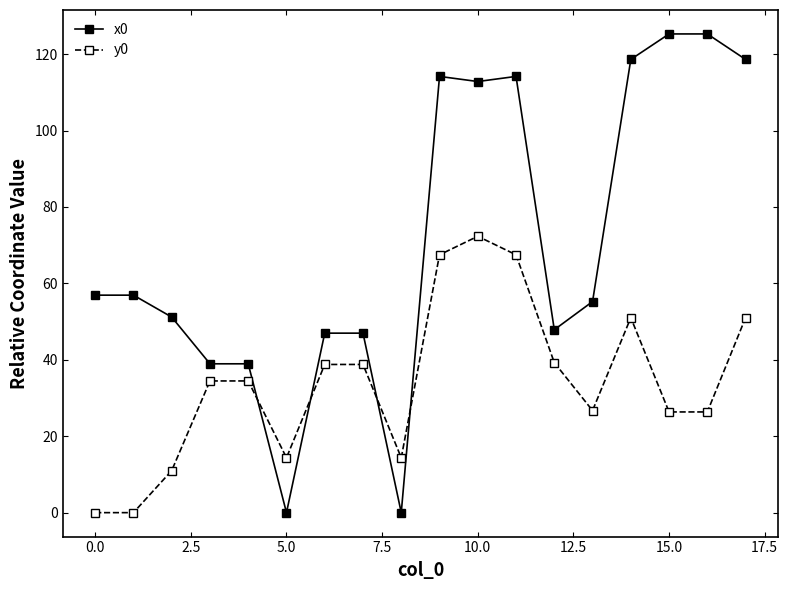

Rank the series by their maximum value, from highest to lowest.

x0, y0